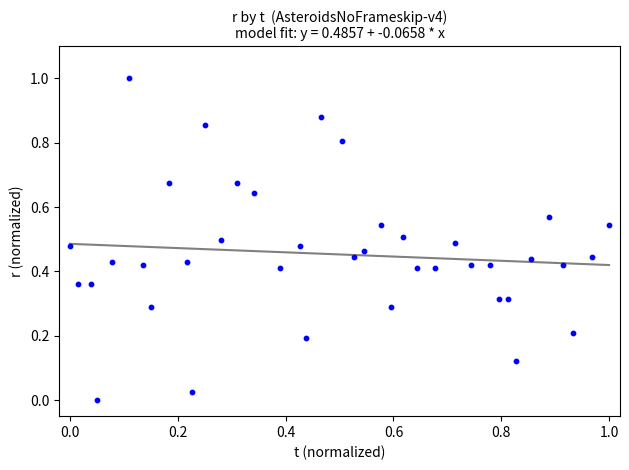

What is the range of Y values (max minus min)?

1.0